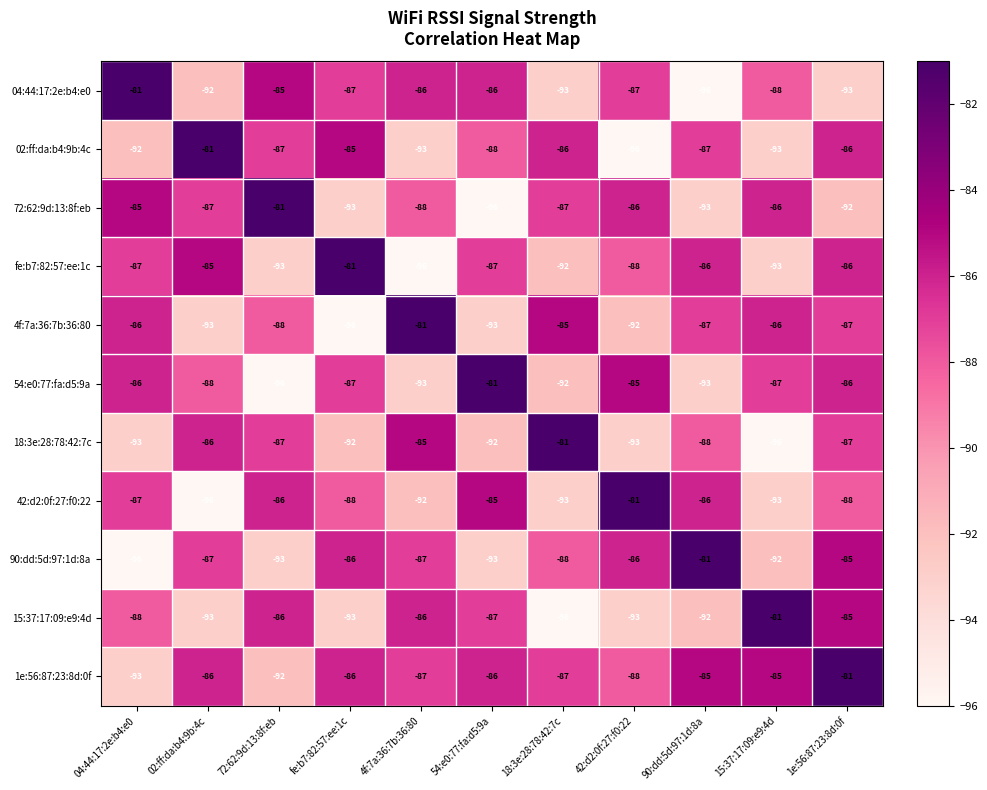

Read the 02:ff:da:b4:9b:4c value at 02:ff:da:b4:9b:4c.

-81